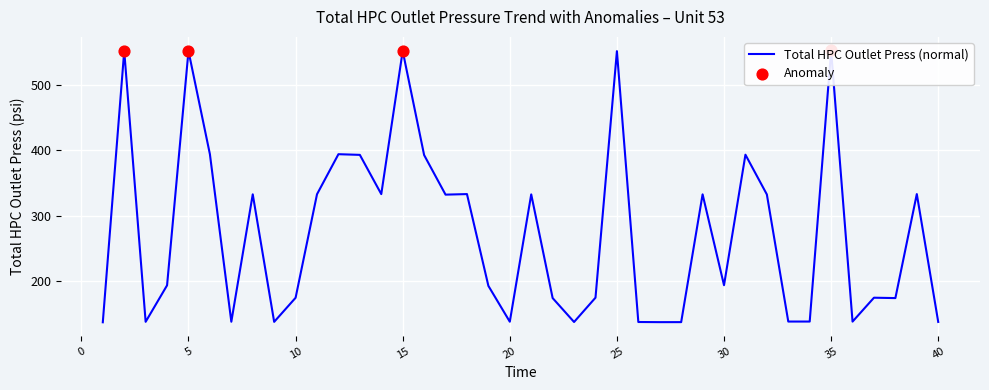

Between 31 and 26, which is larger?

31